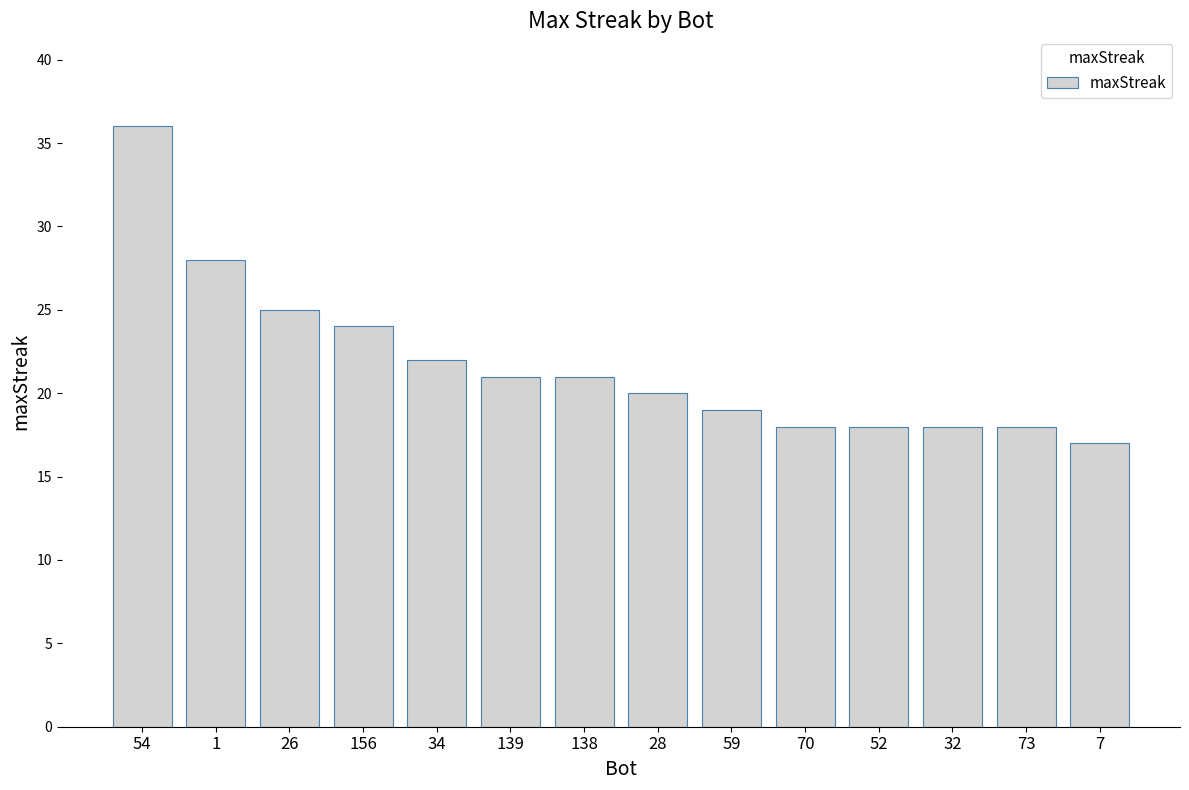

Where does the data first go above 21?

54